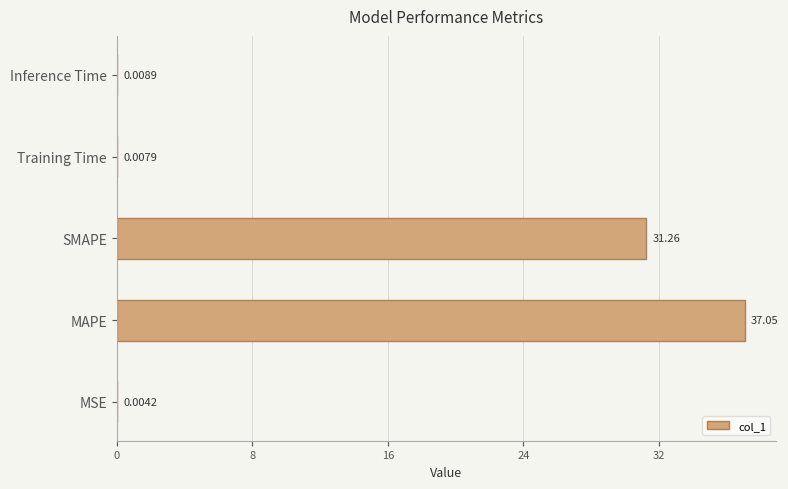

Are the bars horizontal?

Yes